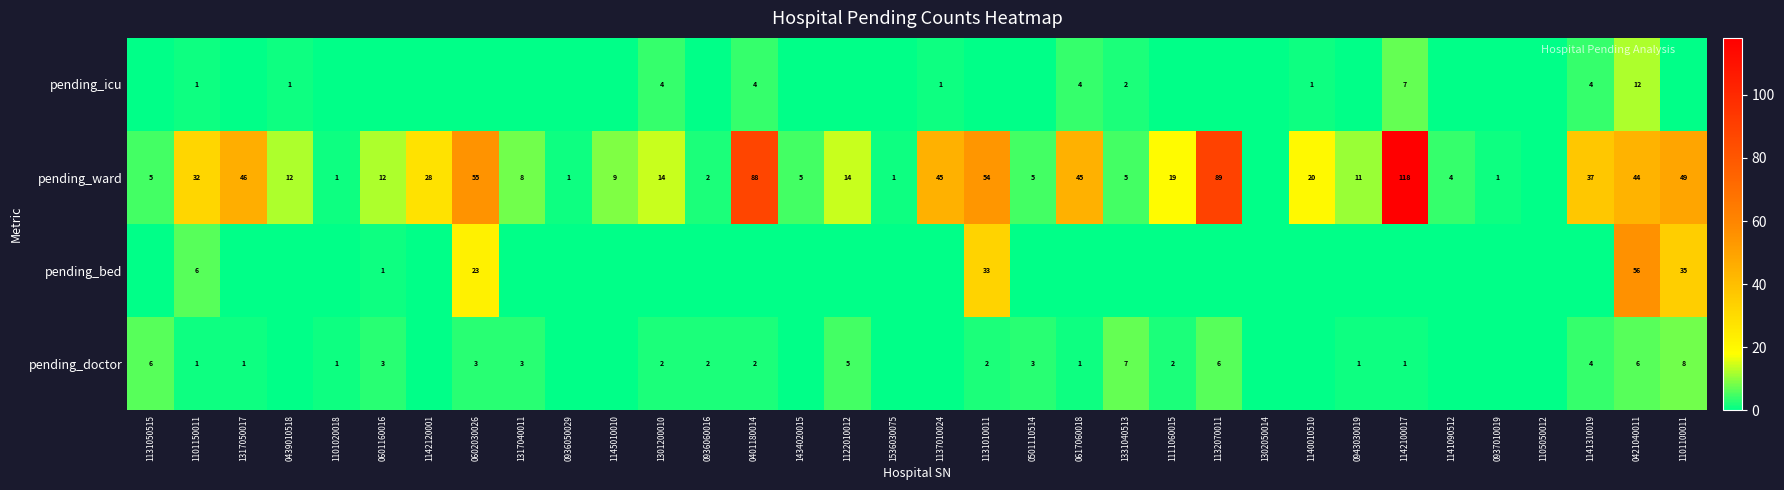

Is the value of pending_bed at 0602030026 greater than the value of pending_icu at 1137010024?

Yes